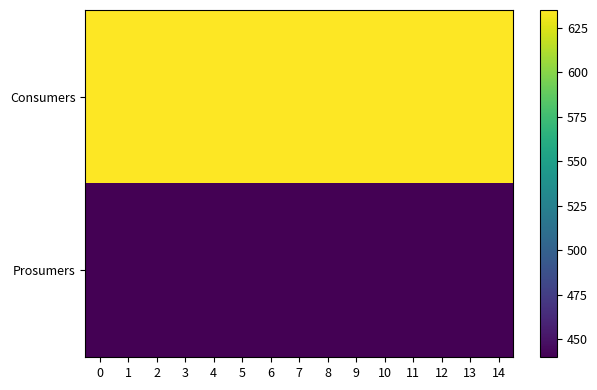

Rank the series by their maximum value, from lowest to highest.

Prosumers, Consumers